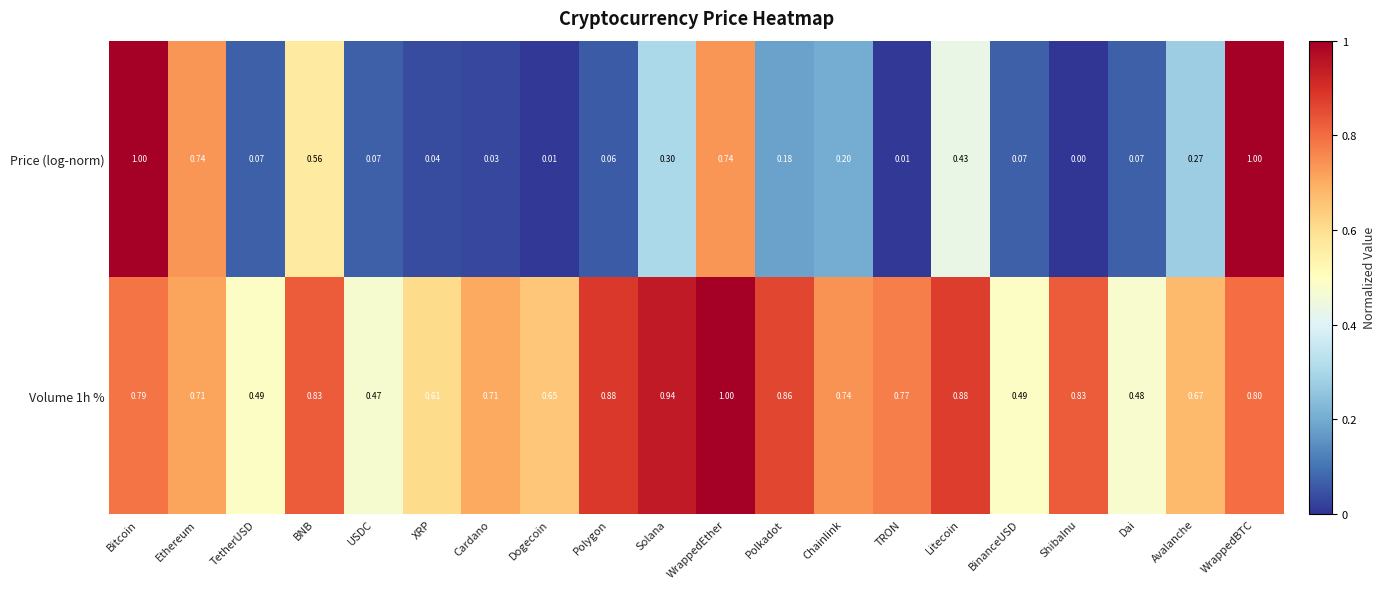

What is the difference between the highest and lowest values at BNB?

0.3